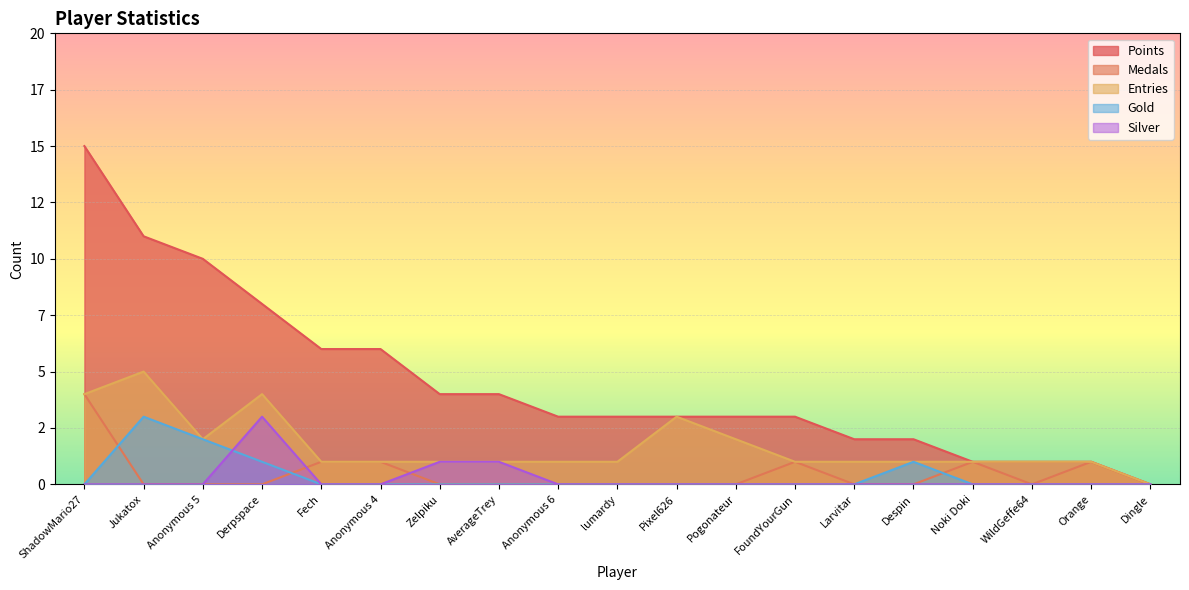

True or false: Entries and Points intersect in this chart.

False